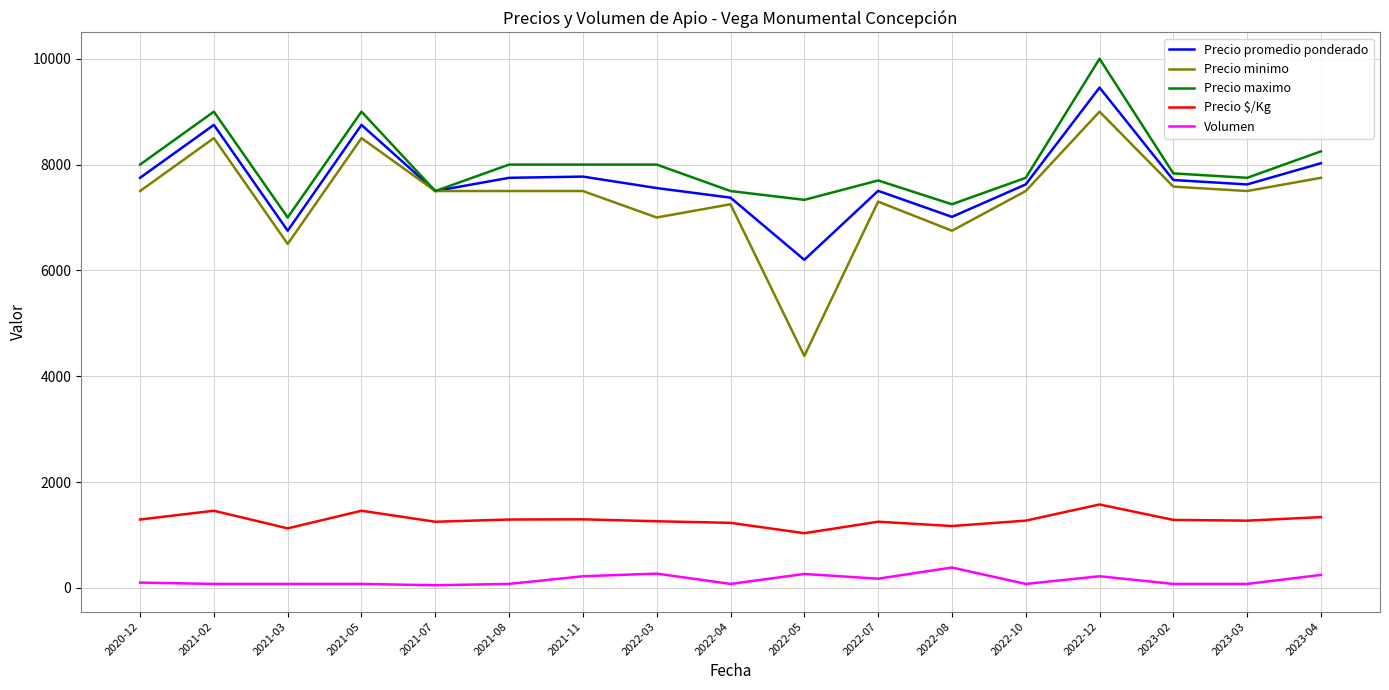

What is the minimum value for Precio minimo?

4383.3